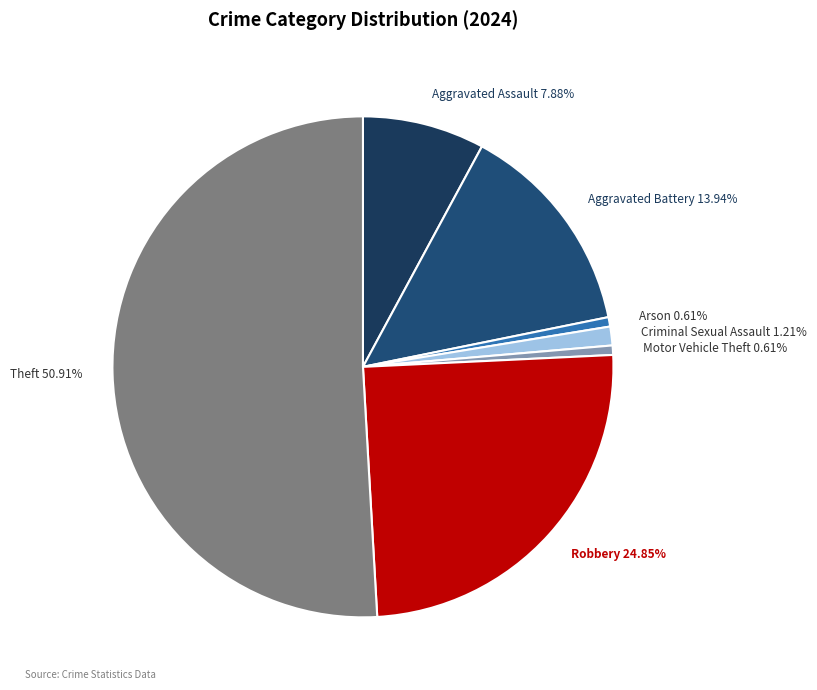

What percentage is the Aggravated Assault slice, to the nearest percent?

8%